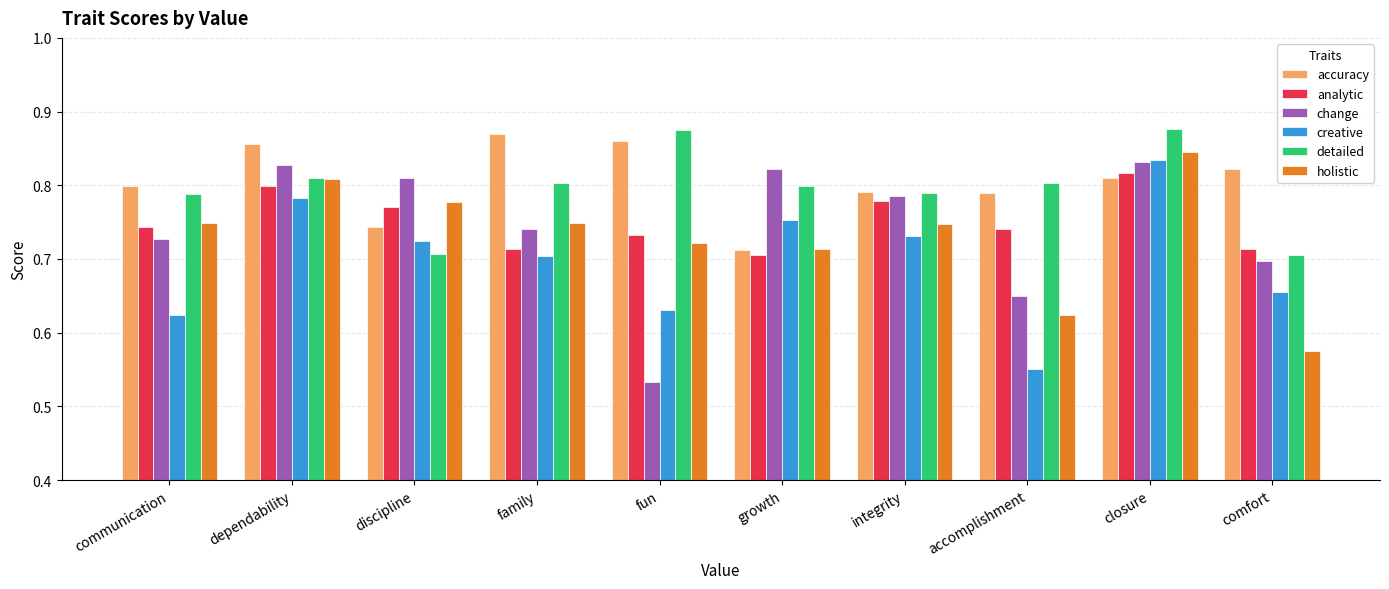

What is the total value across all series at communication?

4.4